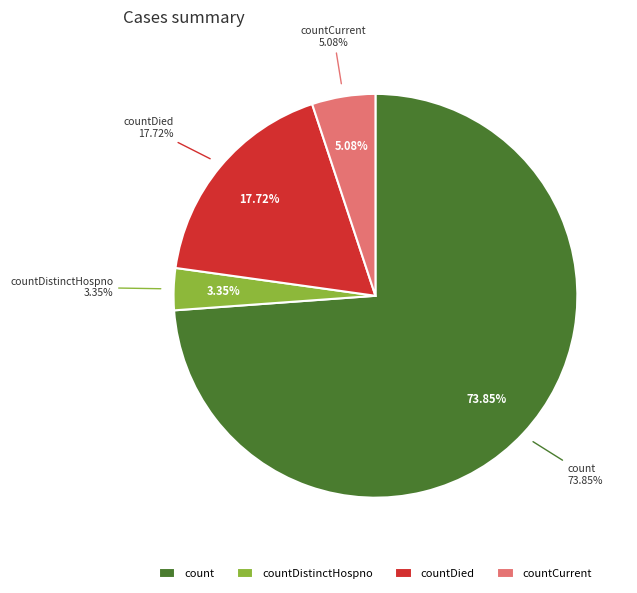

To the nearest percent, what portion does countDied represent?

18%